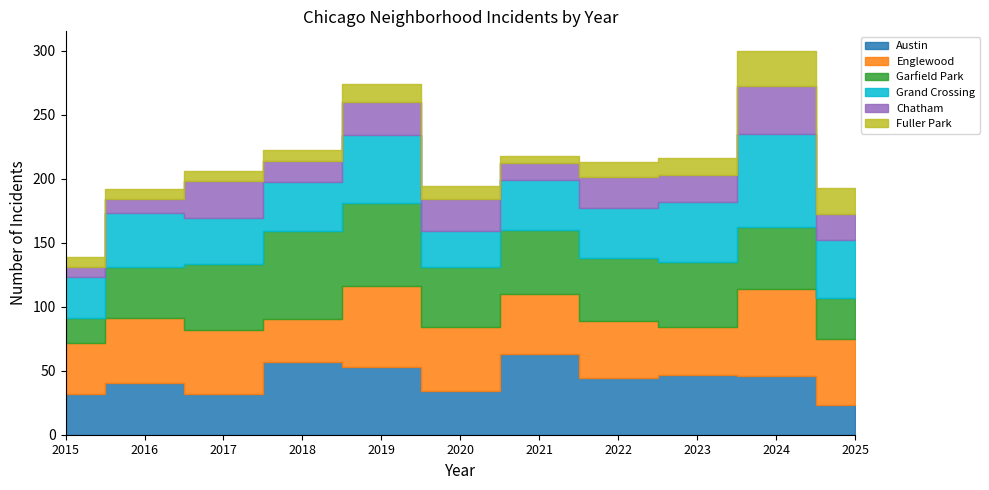

Which series has the largest total across all categories?

Englewood